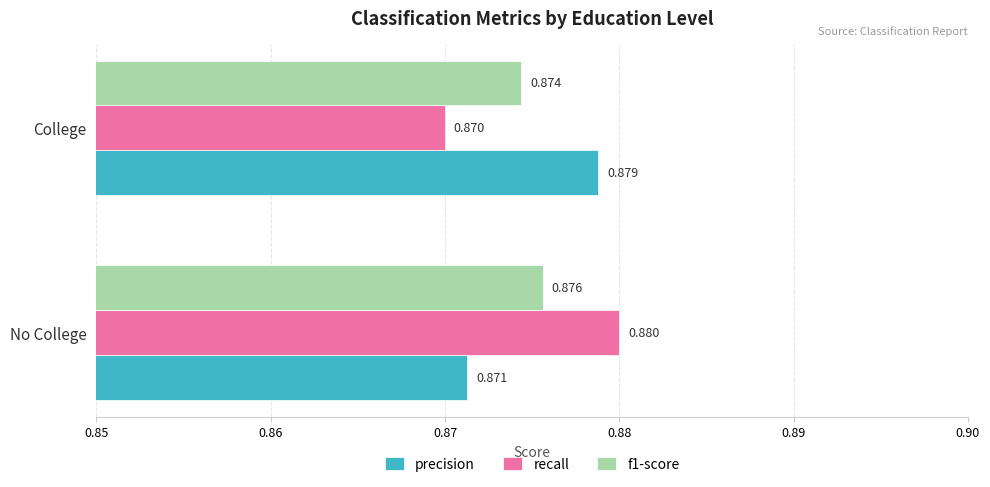

List the labels in order of recall value, smallest first.

College, No College